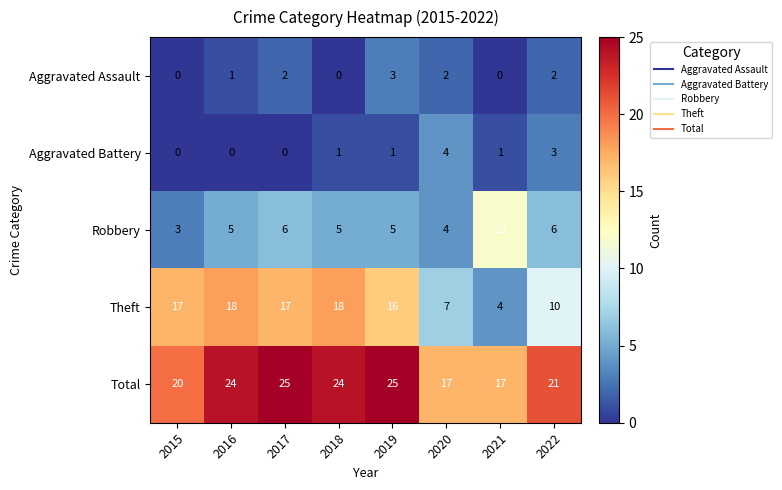

At how many categories does at least one series exceed 11?

8